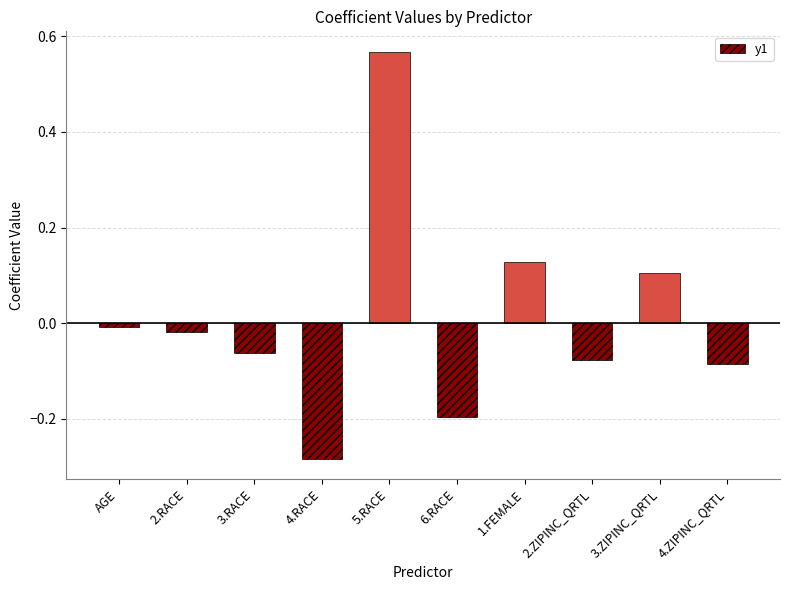

What position from the left is 4.RACE?

4